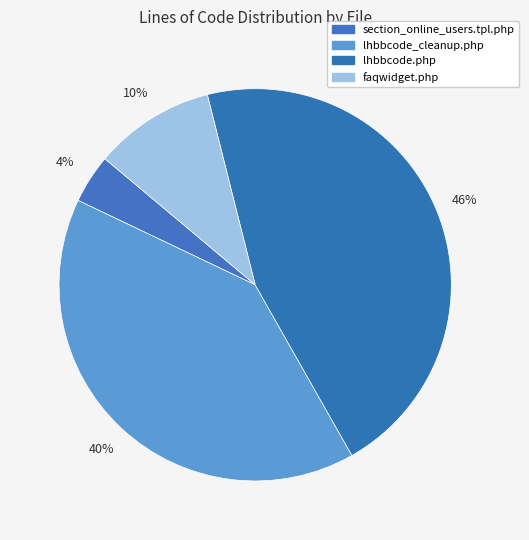

To the nearest percent, what is the combined percentage of section_online_users.tpl.php and lhbbcode_cleanup.php?

44%